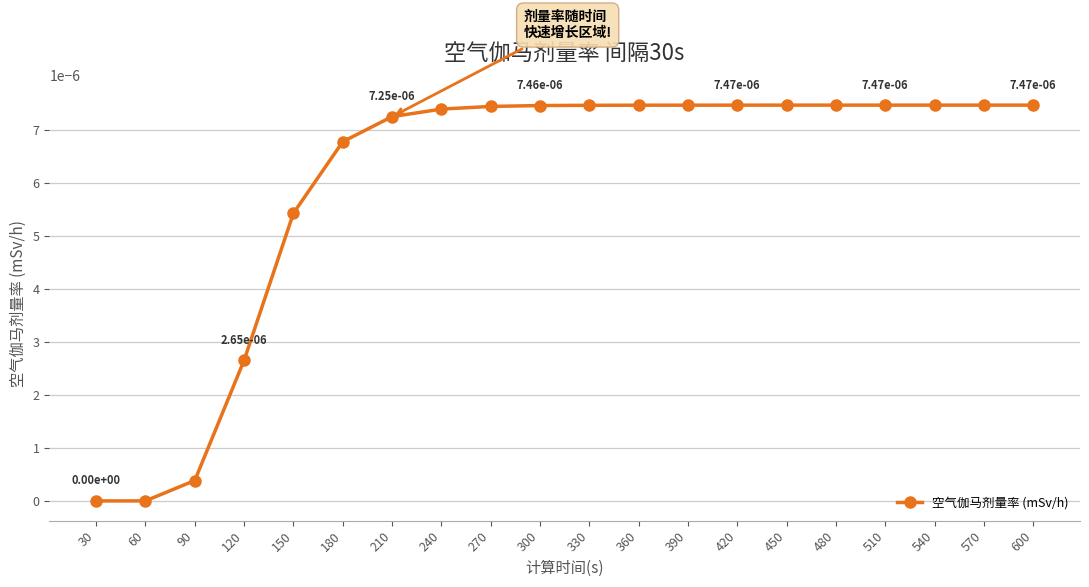

Count the number of categories in the chart.

20